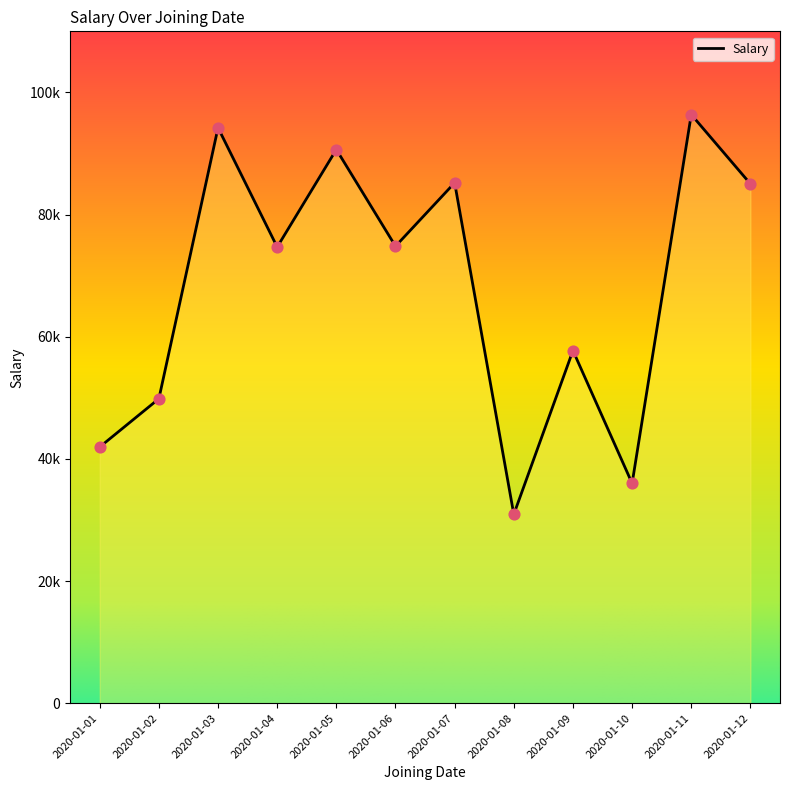

Approximately how many times larger is the value at 2020-01-02 compared to 2020-01-07?

0.6